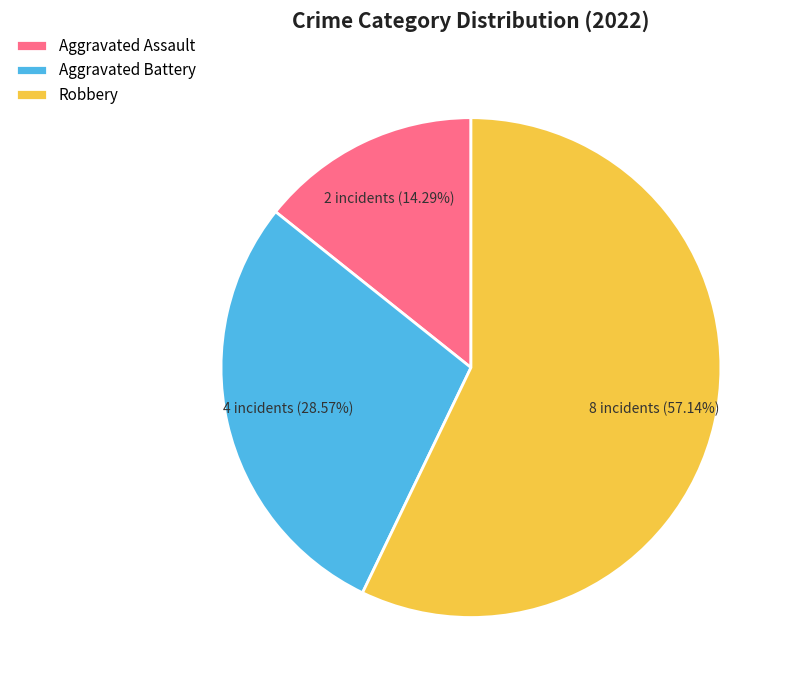

What is the ratio of the value at Robbery to the value at Aggravated Battery?

2.0